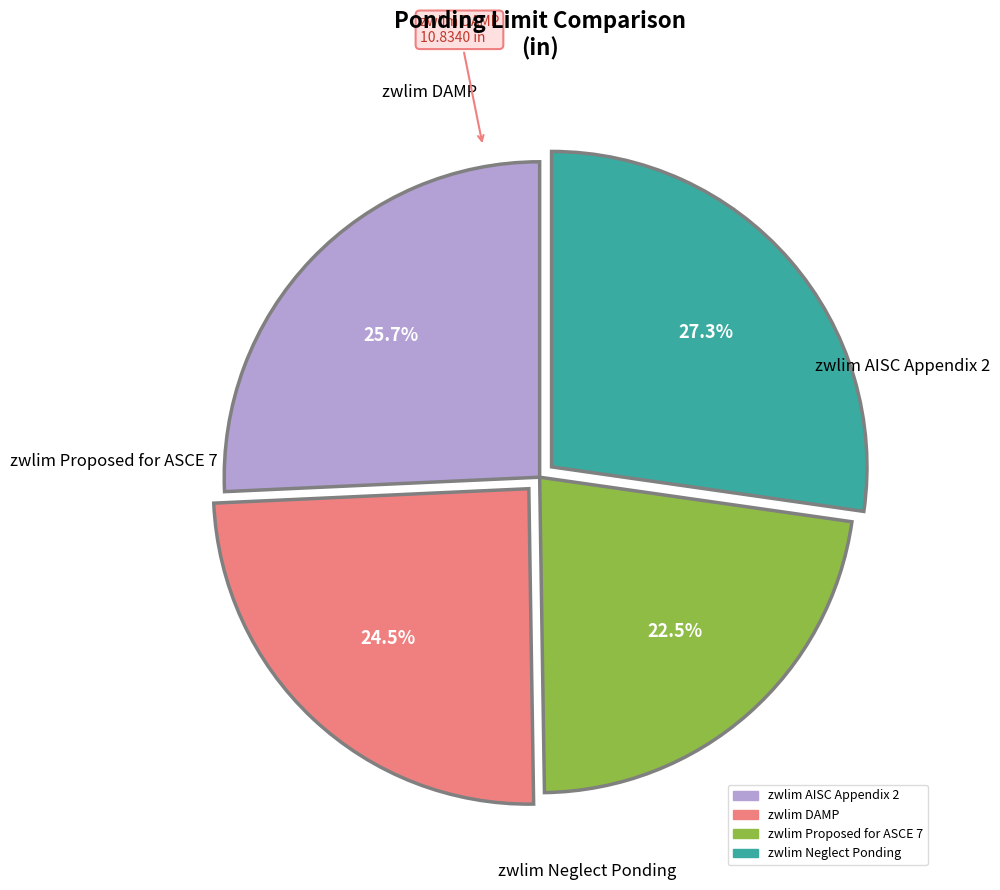

Combined, what portion of the pie is zwlim Proposed for ASCE 7 and zwlim Neglect Ponding?

49.8%